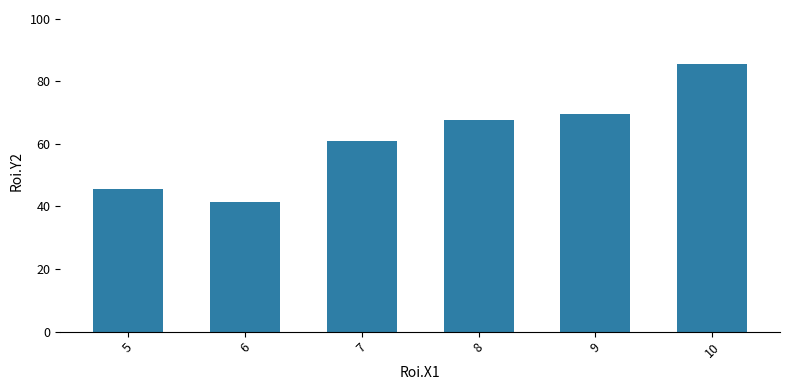

How many series are shown in this chart?

1